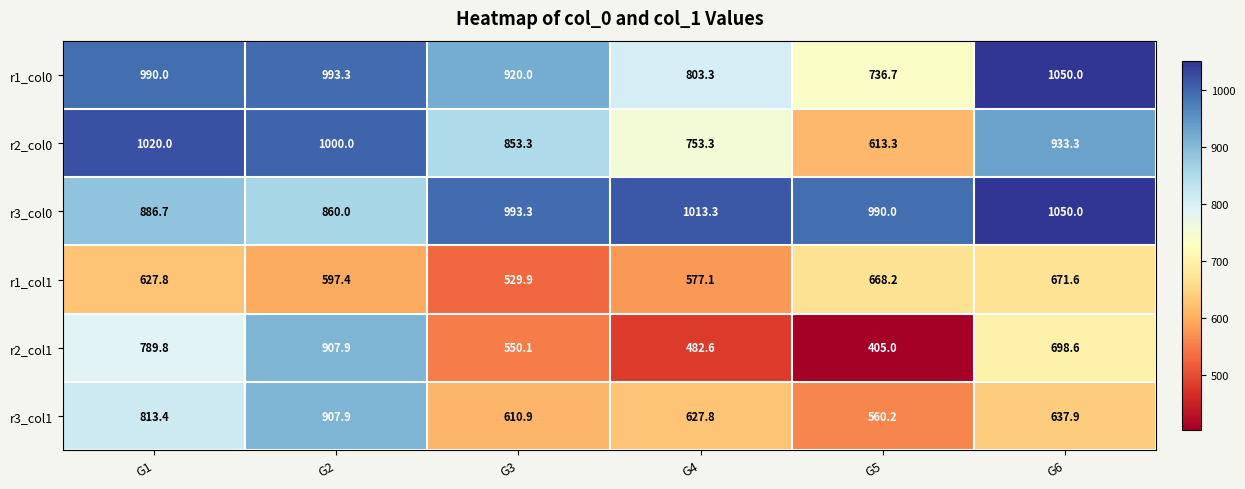

At which label is r2_col1 closest to 656?

G6